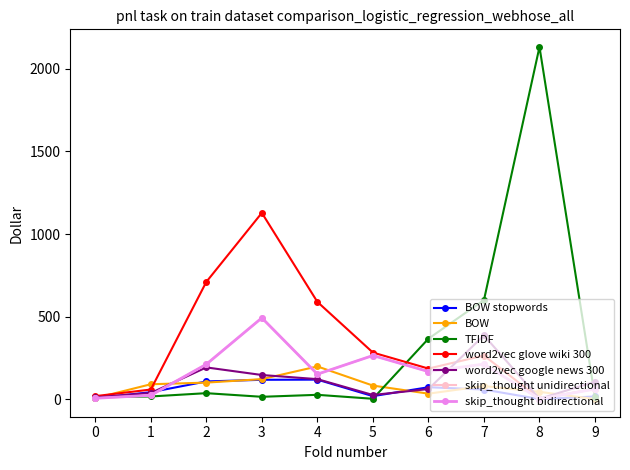

Is this an area chart (filled region under the line)?

No